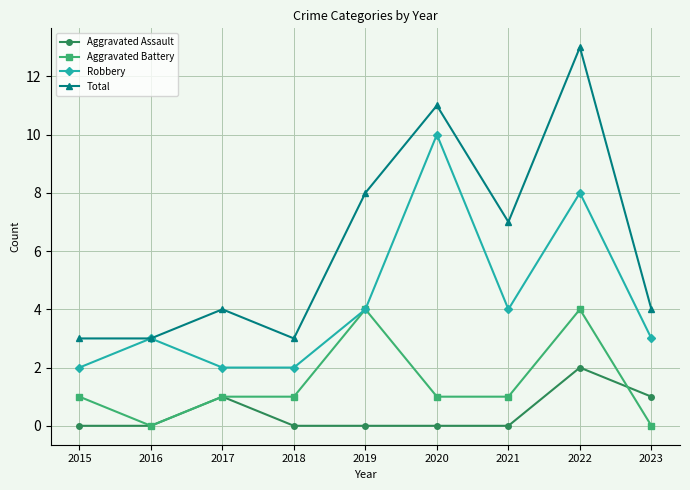

What is the approximate value of Robbery at 2015?

2